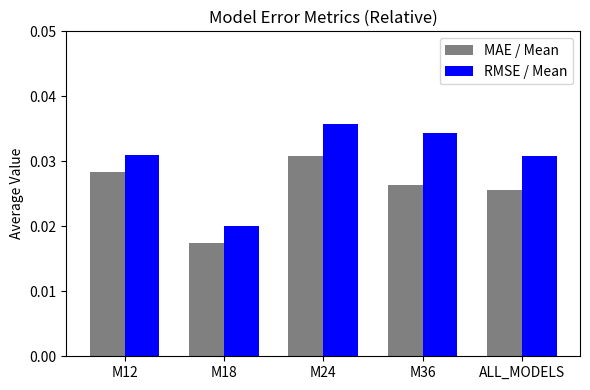

What is the label of the 3rd bar from the right?

M24